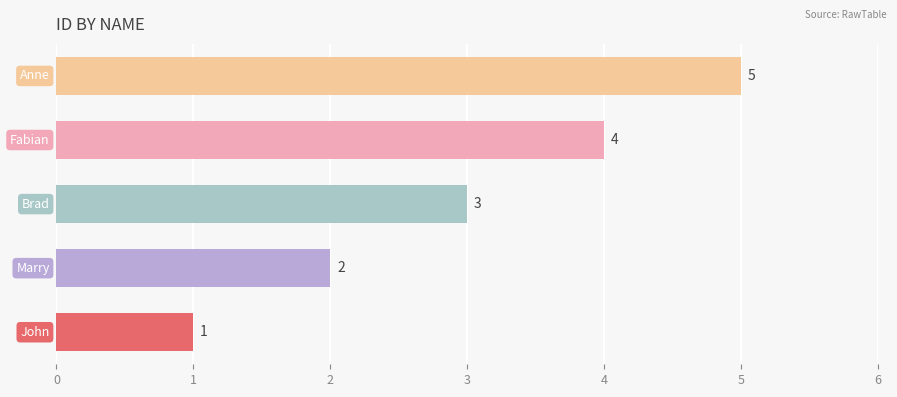

Count the values in the range 2 to 4.

3